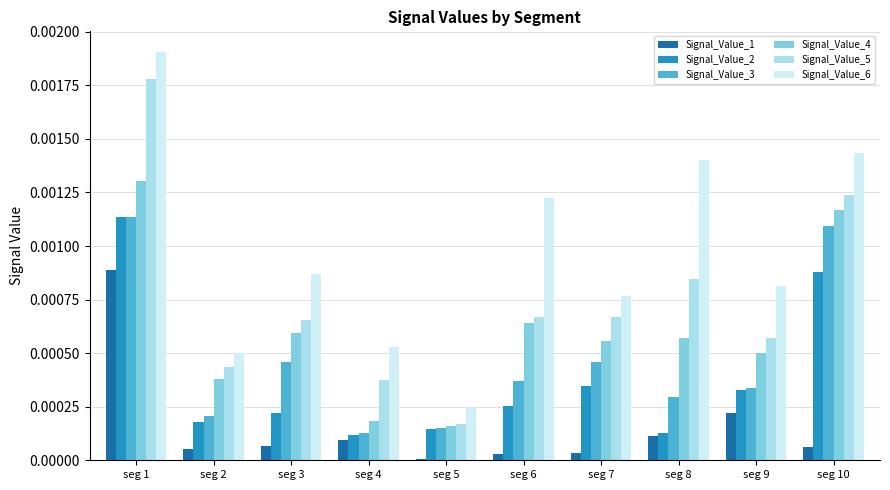

Which category has the highest value in the Signal_Value_2 series?

seg 1